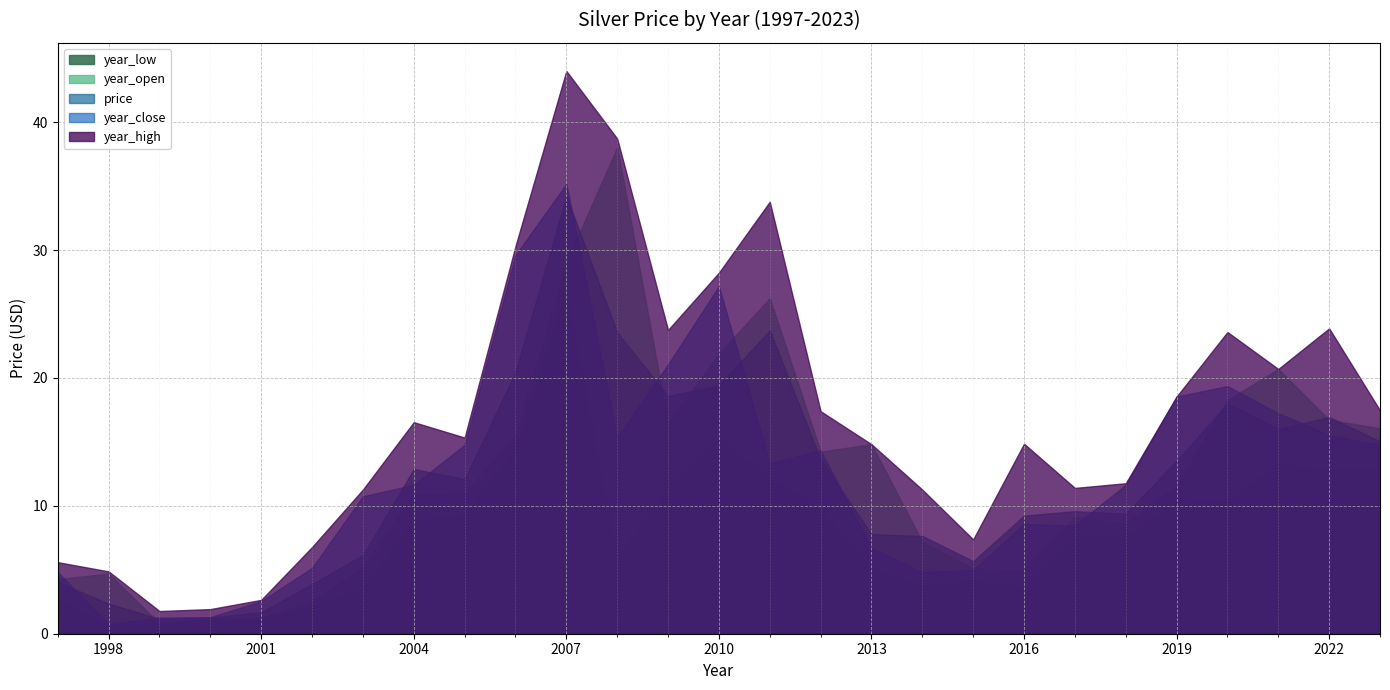

Rank the series at 2004 from lowest to highest value.

year_low, year_open, year_close, price, year_high